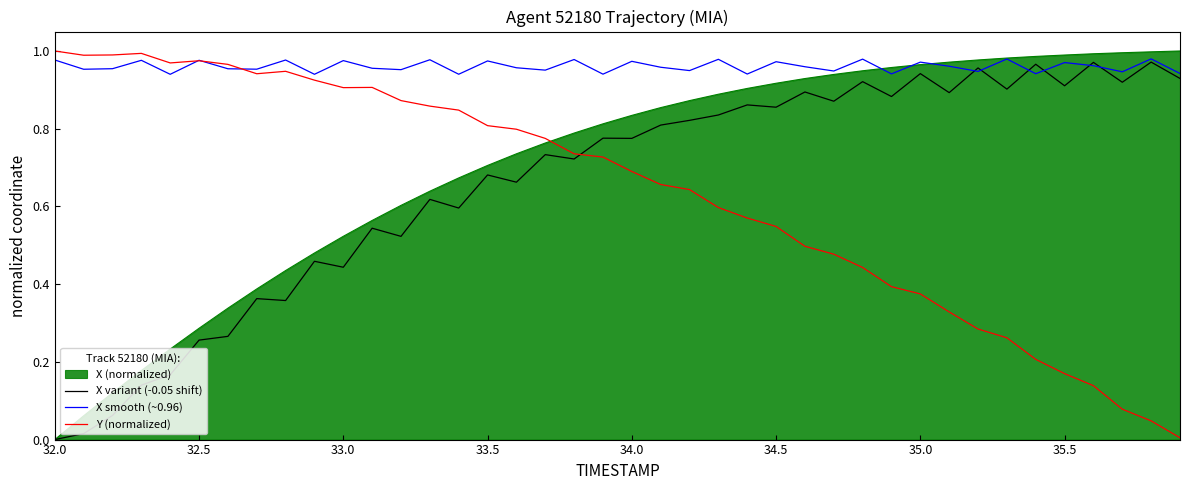

After their last crossing, which series has the higher values: Y (normalized) or X (normalized)?

X (normalized)